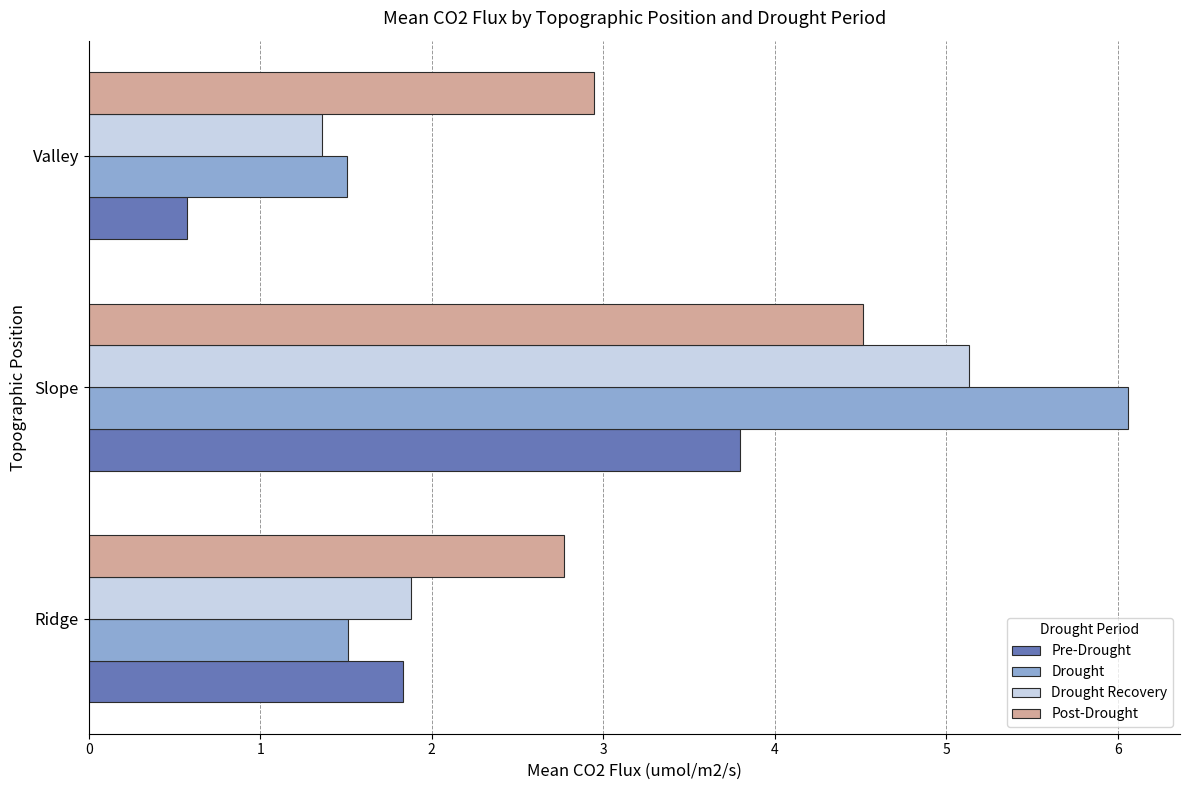

What are all the series names shown in the legend?

Pre-Drought, Drought, Drought Recovery, Post-Drought